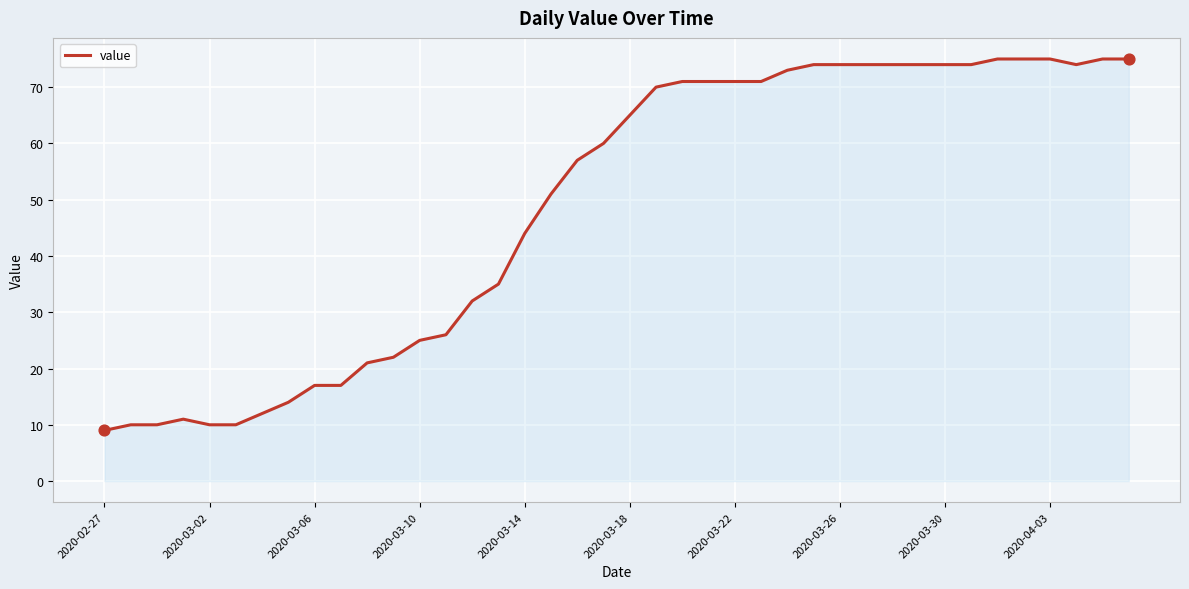

What is the greatest value displayed?

75